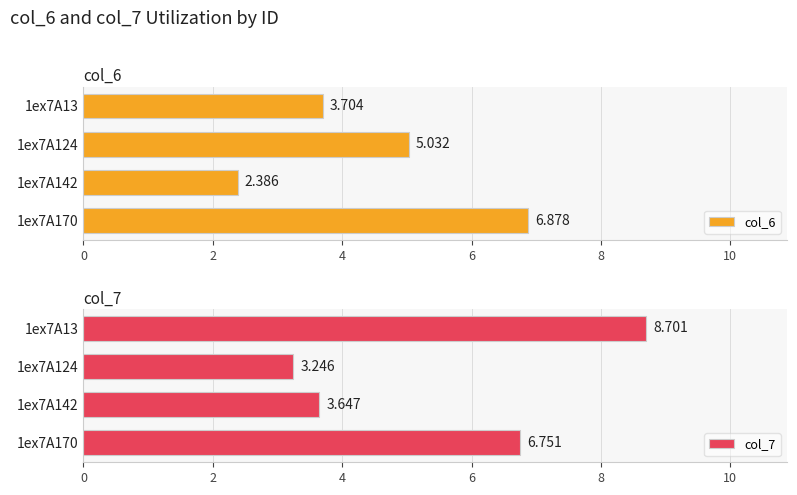

What is the greatest value displayed?

8.7